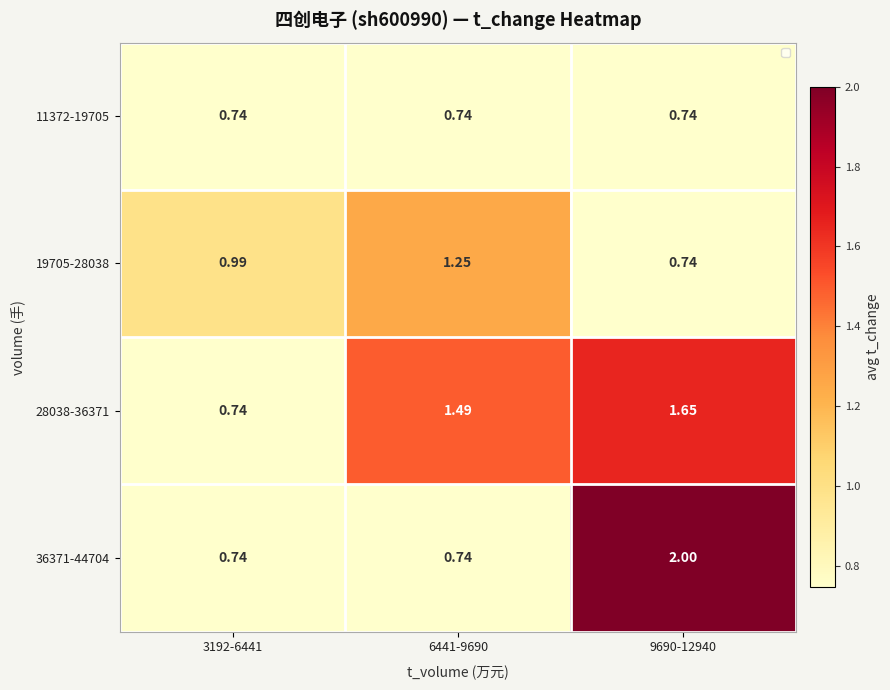

Is the value of 11372-19705 at 3192-6441 greater than the value of 19705-28038 at 3192-6441?

No